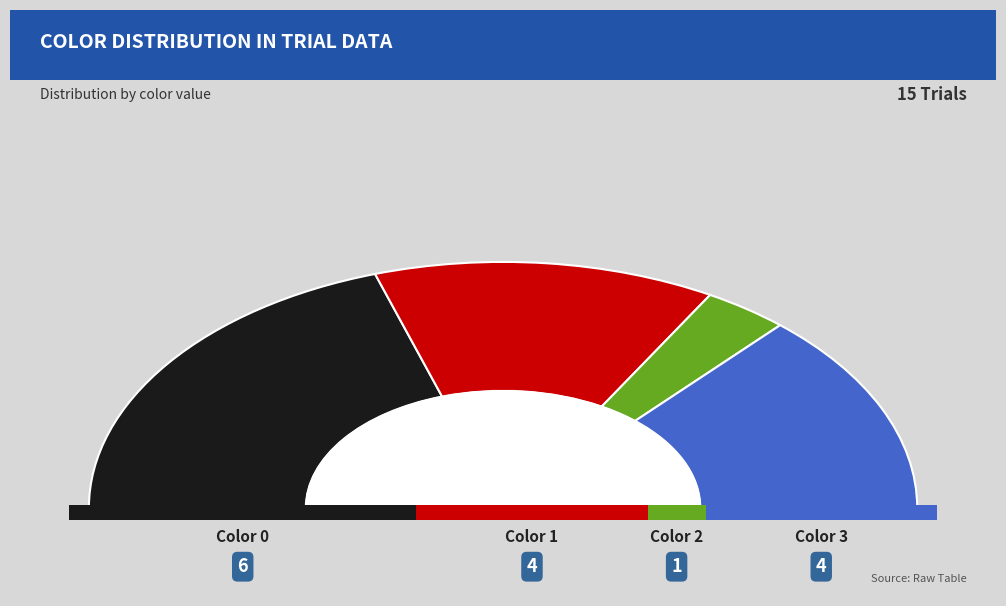

How many slices are in this pie chart?

4